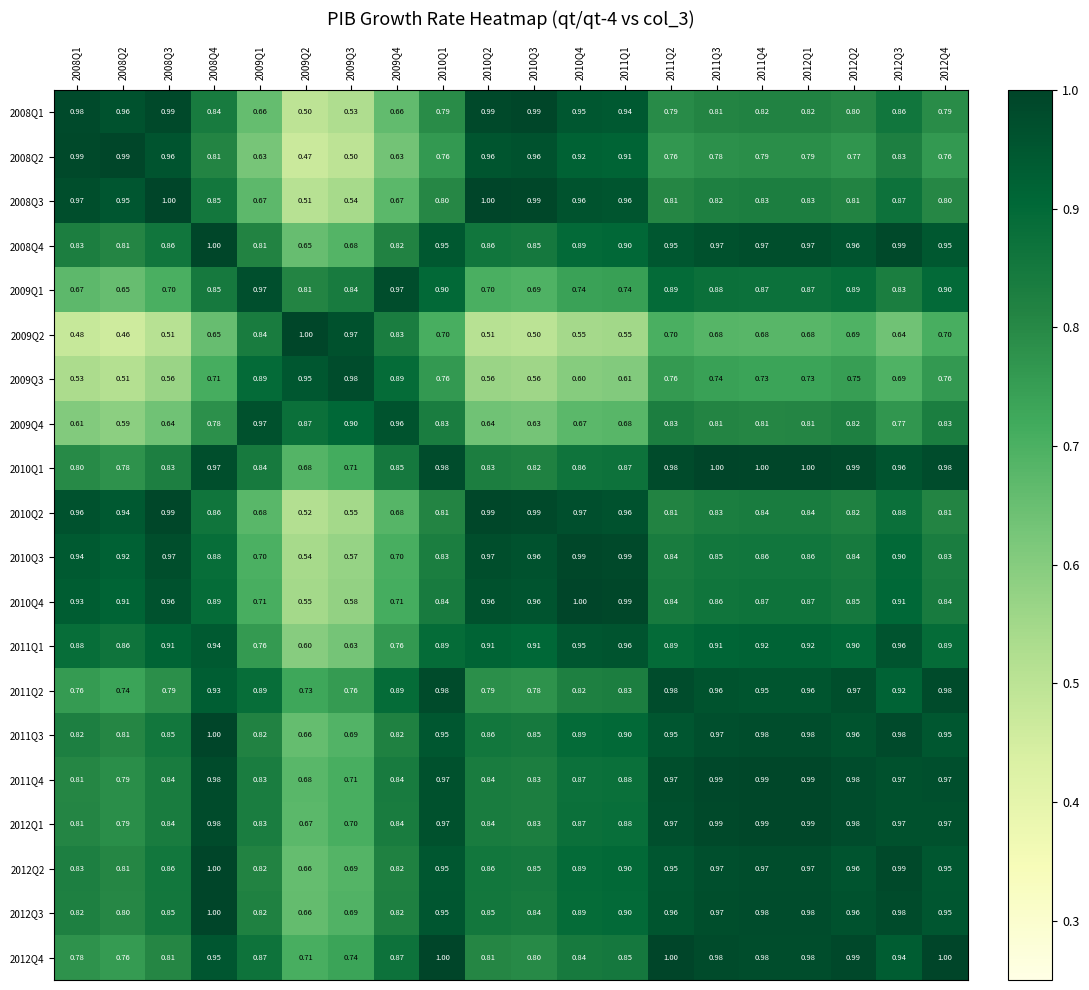

Reading left to right, transcribe all the data shown in this chart.

2008Q1: 2008Q1=1.0	2008Q2=1.0	2008Q3=1.0	2008Q4=0.8	2009Q1=0.7	2009Q2=0.5	2009Q3=0.5	2009Q4=0.7	2010Q1=0.8	2010Q2=1.0	2010Q3=1.0	2010Q4=0.9	2011Q1=0.9	2011Q2=0.8	2011Q3=0.8	2011Q4=0.8	2012Q1=0.8	2012Q2=0.8	2012Q3=0.9	2012Q4=0.8
2008Q2: 2008Q1=1.0	2008Q2=1.0	2008Q3=1.0	2008Q4=0.8	2009Q1=0.6	2009Q2=0.5	2009Q3=0.5	2009Q4=0.6	2010Q1=0.8	2010Q2=1.0	2010Q3=1.0	2010Q4=0.9	2011Q1=0.9	2011Q2=0.8	2011Q3=0.8	2011Q4=0.8	2012Q1=0.8	2012Q2=0.8	2012Q3=0.8	2012Q4=0.8
2008Q3: 2008Q1=1.0	2008Q2=0.9	2008Q3=1.0	2008Q4=0.8	2009Q1=0.7	2009Q2=0.5	2009Q3=0.5	2009Q4=0.7	2010Q1=0.8	2010Q2=1.0	2010Q3=1.0	2010Q4=1.0	2011Q1=1.0	2011Q2=0.8	2011Q3=0.8	2011Q4=0.8	2012Q1=0.8	2012Q2=0.8	2012Q3=0.9	2012Q4=0.8
2008Q4: 2008Q1=0.8	2008Q2=0.8	2008Q3=0.9	2008Q4=1.0	2009Q1=0.8	2009Q2=0.7	2009Q3=0.7	2009Q4=0.8	2010Q1=0.9	2010Q2=0.9	2010Q3=0.8	2010Q4=0.9	2011Q1=0.9	2011Q2=0.9	2011Q3=1.0	2011Q4=1.0	2012Q1=1.0	2012Q2=1.0	2012Q3=1.0	2012Q4=0.9
2009Q1: 2008Q1=0.7	2008Q2=0.7	2008Q3=0.7	2008Q4=0.8	2009Q1=1.0	2009Q2=0.8	2009Q3=0.8	2009Q4=1.0	2010Q1=0.9	2010Q2=0.7	2010Q3=0.7	2010Q4=0.7	2011Q1=0.7	2011Q2=0.9	2011Q3=0.9	2011Q4=0.9	2012Q1=0.9	2012Q2=0.9	2012Q3=0.8	2012Q4=0.9
2009Q2: 2008Q1=0.5	2008Q2=0.5	2008Q3=0.5	2008Q4=0.7	2009Q1=0.8	2009Q2=1.0	2009Q3=1.0	2009Q4=0.8	2010Q1=0.7	2010Q2=0.5	2010Q3=0.5	2010Q4=0.6	2011Q1=0.6	2011Q2=0.7	2011Q3=0.7	2011Q4=0.7	2012Q1=0.7	2012Q2=0.7	2012Q3=0.6	2012Q4=0.7
2009Q3: 2008Q1=0.5	2008Q2=0.5	2008Q3=0.6	2008Q4=0.7	2009Q1=0.9	2009Q2=0.9	2009Q3=1.0	2009Q4=0.9	2010Q1=0.8	2010Q2=0.6	2010Q3=0.6	2010Q4=0.6	2011Q1=0.6	2011Q2=0.8	2011Q3=0.7	2011Q4=0.7	2012Q1=0.7	2012Q2=0.8	2012Q3=0.7	2012Q4=0.8
2009Q4: 2008Q1=0.6	2008Q2=0.6	2008Q3=0.6	2008Q4=0.8	2009Q1=1.0	2009Q2=0.9	2009Q3=0.9	2009Q4=1.0	2010Q1=0.8	2010Q2=0.6	2010Q3=0.6	2010Q4=0.7	2011Q1=0.7	2011Q2=0.8	2011Q3=0.8	2011Q4=0.8	2012Q1=0.8	2012Q2=0.8	2012Q3=0.8	2012Q4=0.8
2010Q1: 2008Q1=0.8	2008Q2=0.8	2008Q3=0.8	2008Q4=1.0	2009Q1=0.8	2009Q2=0.7	2009Q3=0.7	2009Q4=0.8	2010Q1=1.0	2010Q2=0.8	2010Q3=0.8	2010Q4=0.9	2011Q1=0.9	2011Q2=1.0	2011Q3=1.0	2011Q4=1.0	2012Q1=1.0	2012Q2=1.0	2012Q3=1.0	2012Q4=1.0
2010Q2: 2008Q1=1.0	2008Q2=0.9	2008Q3=1.0	2008Q4=0.9	2009Q1=0.7	2009Q2=0.5	2009Q3=0.6	2009Q4=0.7	2010Q1=0.8	2010Q2=1.0	2010Q3=1.0	2010Q4=1.0	2011Q1=1.0	2011Q2=0.8	2011Q3=0.8	2011Q4=0.8	2012Q1=0.8	2012Q2=0.8	2012Q3=0.9	2012Q4=0.8
2010Q3: 2008Q1=0.9	2008Q2=0.9	2008Q3=1.0	2008Q4=0.9	2009Q1=0.7	2009Q2=0.5	2009Q3=0.6	2009Q4=0.7	2010Q1=0.8	2010Q2=1.0	2010Q3=1.0	2010Q4=1.0	2011Q1=1.0	2011Q2=0.8	2011Q3=0.8	2011Q4=0.9	2012Q1=0.9	2012Q2=0.8	2012Q3=0.9	2012Q4=0.8
2010Q4: 2008Q1=0.9	2008Q2=0.9	2008Q3=1.0	2008Q4=0.9	2009Q1=0.7	2009Q2=0.6	2009Q3=0.6	2009Q4=0.7	2010Q1=0.8	2010Q2=1.0	2010Q3=1.0	2010Q4=1.0	2011Q1=1.0	2011Q2=0.8	2011Q3=0.9	2011Q4=0.9	2012Q1=0.9	2012Q2=0.8	2012Q3=0.9	2012Q4=0.8
2011Q1: 2008Q1=0.9	2008Q2=0.9	2008Q3=0.9	2008Q4=0.9	2009Q1=0.8	2009Q2=0.6	2009Q3=0.6	2009Q4=0.8	2010Q1=0.9	2010Q2=0.9	2010Q3=0.9	2010Q4=0.9	2011Q1=1.0	2011Q2=0.9	2011Q3=0.9	2011Q4=0.9	2012Q1=0.9	2012Q2=0.9	2012Q3=1.0	2012Q4=0.9
2011Q2: 2008Q1=0.8	2008Q2=0.7	2008Q3=0.8	2008Q4=0.9	2009Q1=0.9	2009Q2=0.7	2009Q3=0.8	2009Q4=0.9	2010Q1=1.0	2010Q2=0.8	2010Q3=0.8	2010Q4=0.8	2011Q1=0.8	2011Q2=1.0	2011Q3=1.0	2011Q4=0.9	2012Q1=1.0	2012Q2=1.0	2012Q3=0.9	2012Q4=1.0
2011Q3: 2008Q1=0.8	2008Q2=0.8	2008Q3=0.8	2008Q4=1.0	2009Q1=0.8	2009Q2=0.7	2009Q3=0.7	2009Q4=0.8	2010Q1=0.9	2010Q2=0.9	2010Q3=0.8	2010Q4=0.9	2011Q1=0.9	2011Q2=0.9	2011Q3=1.0	2011Q4=1.0	2012Q1=1.0	2012Q2=1.0	2012Q3=1.0	2012Q4=0.9
2011Q4: 2008Q1=0.8	2008Q2=0.8	2008Q3=0.8	2008Q4=1.0	2009Q1=0.8	2009Q2=0.7	2009Q3=0.7	2009Q4=0.8	2010Q1=1.0	2010Q2=0.8	2010Q3=0.8	2010Q4=0.9	2011Q1=0.9	2011Q2=1.0	2011Q3=1.0	2011Q4=1.0	2012Q1=1.0	2012Q2=1.0	2012Q3=1.0	2012Q4=1.0
2012Q1: 2008Q1=0.8	2008Q2=0.8	2008Q3=0.8	2008Q4=1.0	2009Q1=0.8	2009Q2=0.7	2009Q3=0.7	2009Q4=0.8	2010Q1=1.0	2010Q2=0.8	2010Q3=0.8	2010Q4=0.9	2011Q1=0.9	2011Q2=1.0	2011Q3=1.0	2011Q4=1.0	2012Q1=1.0	2012Q2=1.0	2012Q3=1.0	2012Q4=1.0
2012Q2: 2008Q1=0.8	2008Q2=0.8	2008Q3=0.9	2008Q4=1.0	2009Q1=0.8	2009Q2=0.7	2009Q3=0.7	2009Q4=0.8	2010Q1=0.9	2010Q2=0.9	2010Q3=0.8	2010Q4=0.9	2011Q1=0.9	2011Q2=0.9	2011Q3=1.0	2011Q4=1.0	2012Q1=1.0	2012Q2=1.0	2012Q3=1.0	2012Q4=0.9
2012Q3: 2008Q1=0.8	2008Q2=0.8	2008Q3=0.8	2008Q4=1.0	2009Q1=0.8	2009Q2=0.7	2009Q3=0.7	2009Q4=0.8	2010Q1=0.9	2010Q2=0.8	2010Q3=0.8	2010Q4=0.9	2011Q1=0.9	2011Q2=1.0	2011Q3=1.0	2011Q4=1.0	2012Q1=1.0	2012Q2=1.0	2012Q3=1.0	2012Q4=0.9
2012Q4: 2008Q1=0.8	2008Q2=0.8	2008Q3=0.8	2008Q4=0.9	2009Q1=0.9	2009Q2=0.7	2009Q3=0.7	2009Q4=0.9	2010Q1=1.0	2010Q2=0.8	2010Q3=0.8	2010Q4=0.8	2011Q1=0.8	2011Q2=1.0	2011Q3=1.0	2011Q4=1.0	2012Q1=1.0	2012Q2=1.0	2012Q3=0.9	2012Q4=1.0